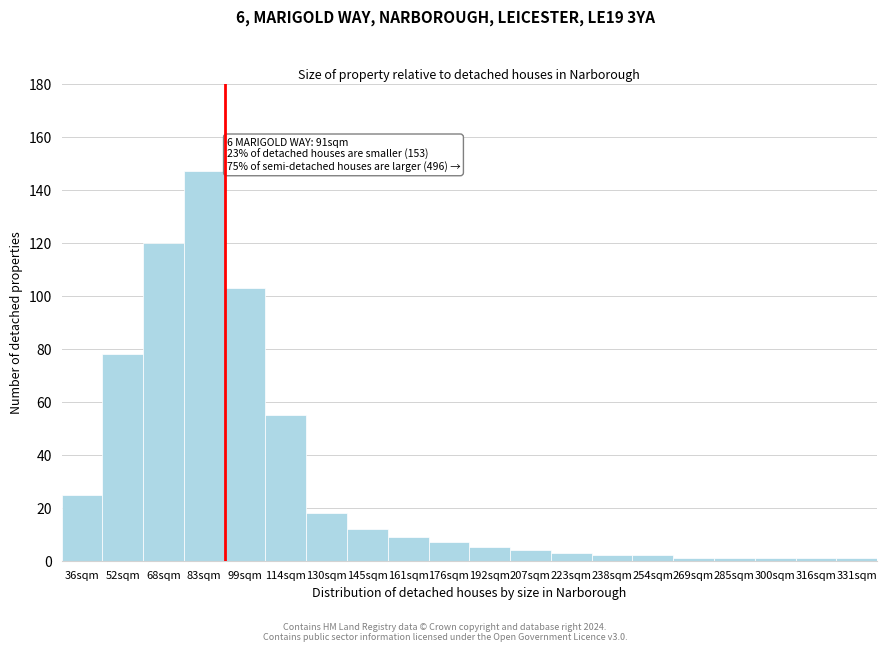

Reading left to right, what are all the values shown in this chart?

36sqm=25	52sqm=78	68sqm=120	83sqm=147	99sqm=103	114sqm=55	130sqm=18	145sqm=12	161sqm=9	176sqm=7	192sqm=5	207sqm=4	223sqm=3	238sqm=2	254sqm=2	269sqm=1	285sqm=1	300sqm=1	316sqm=1	331sqm=1